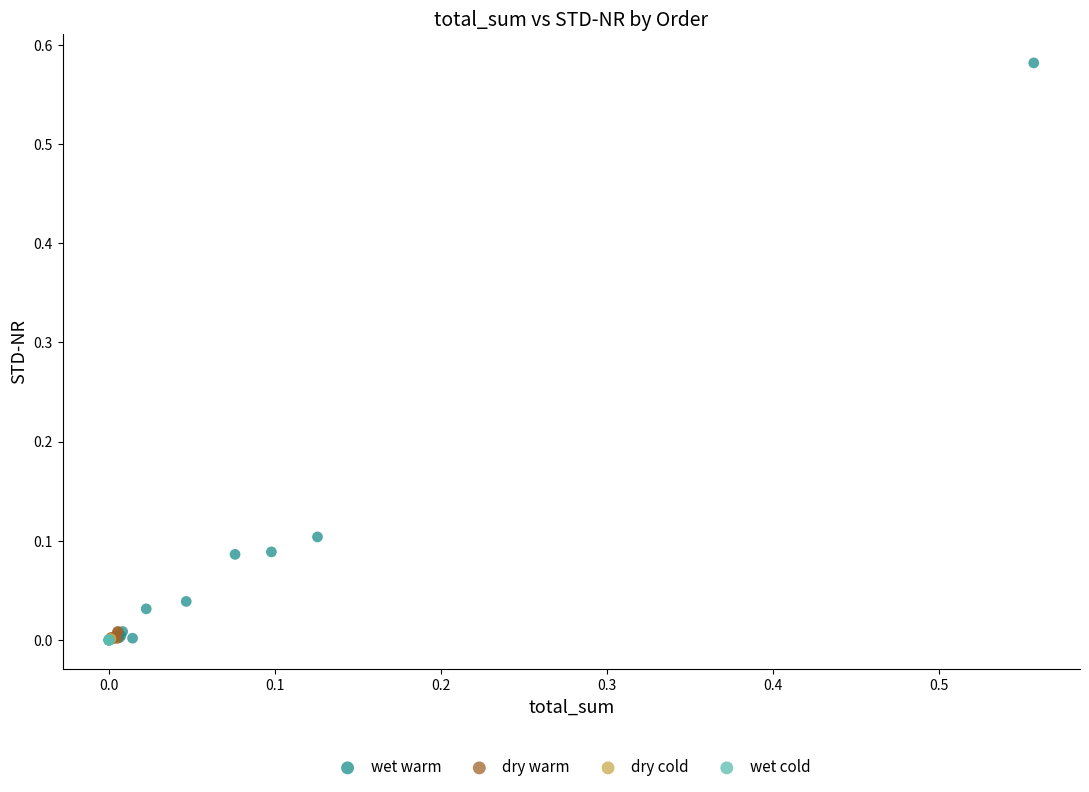

Which series has the widest spread of Y values?

wet warm